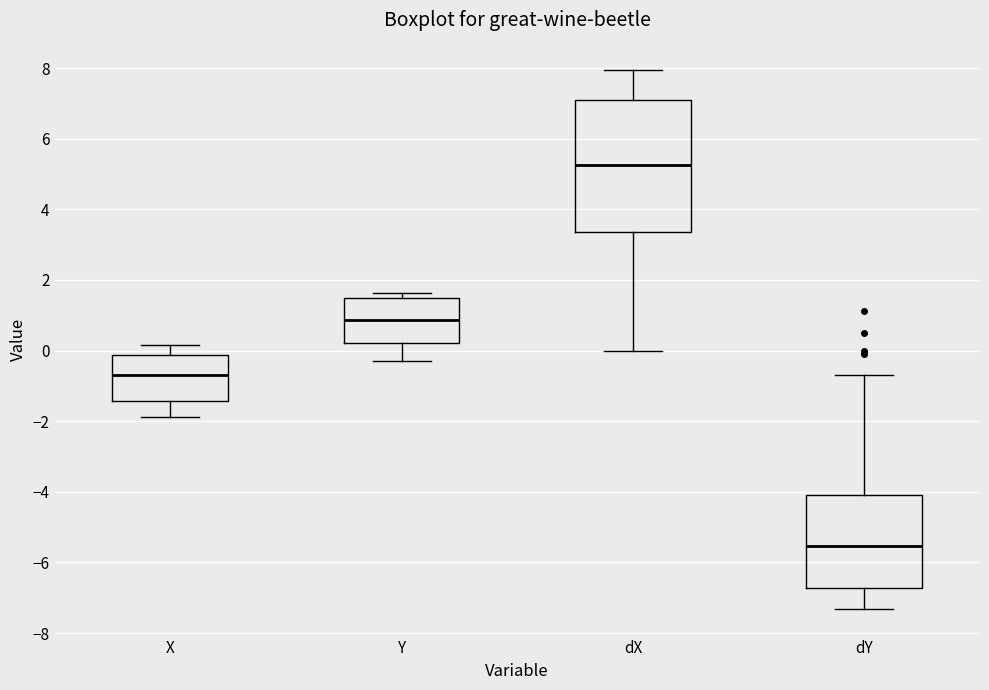

Where does the lower whisker of the box for Y end on the y-axis? The values are not printed on the chart, so give them approximately, as read against the axis.

-0.2